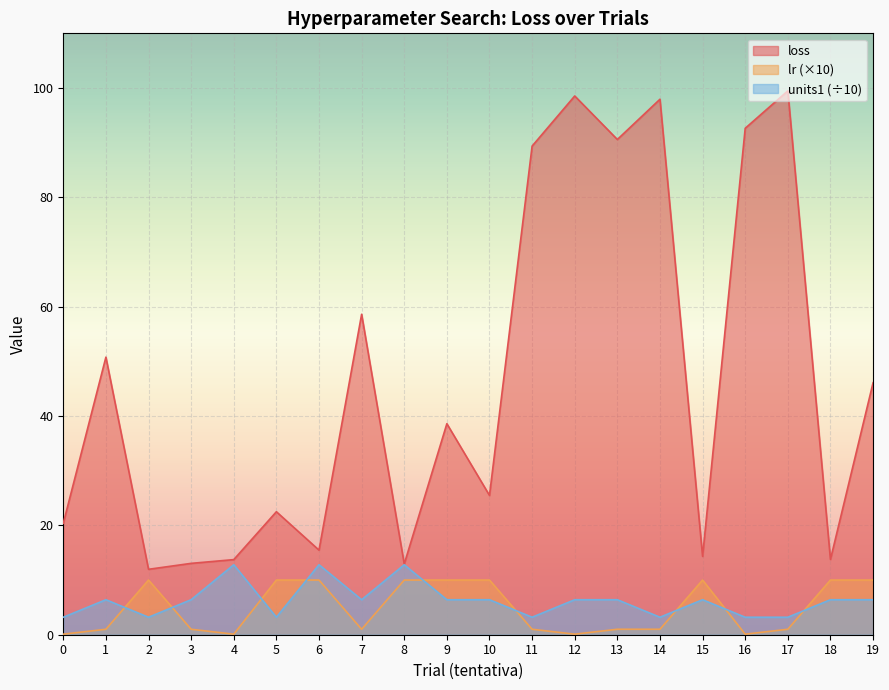

Count the number of categories in the chart.

20